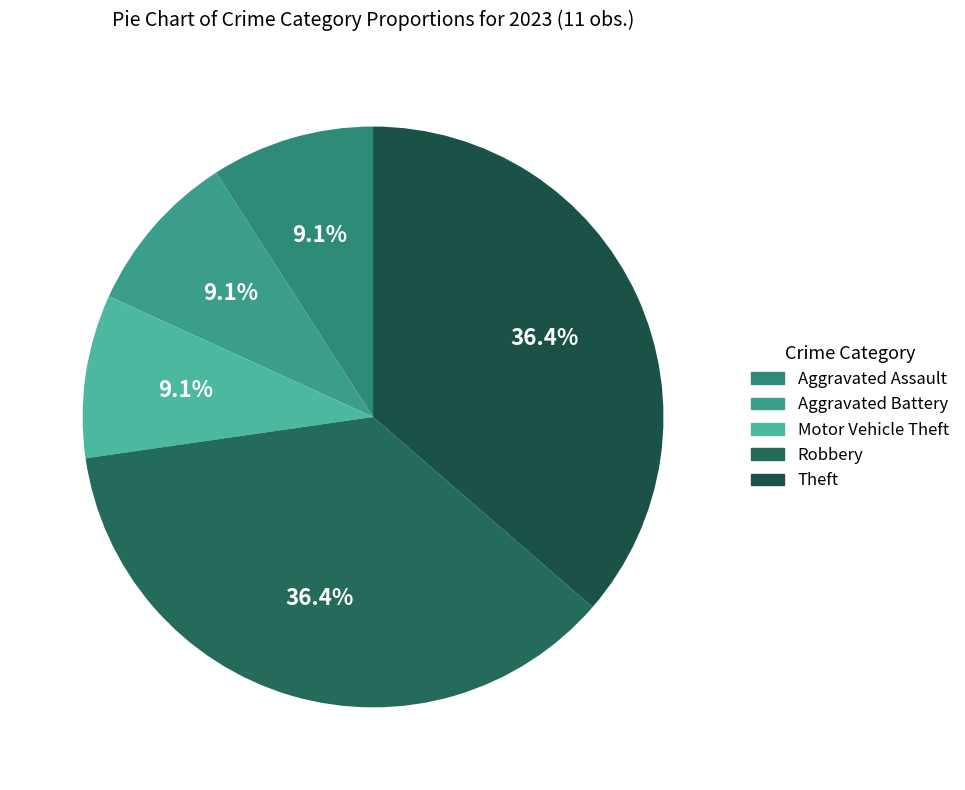

How many segments does this pie chart have?

5